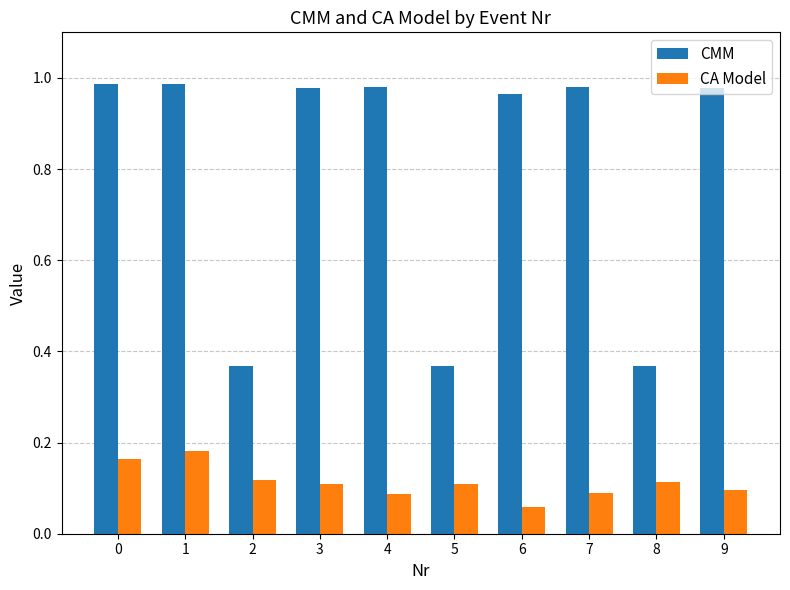

The value of CMM at 0 is 0.3. True or false?

False